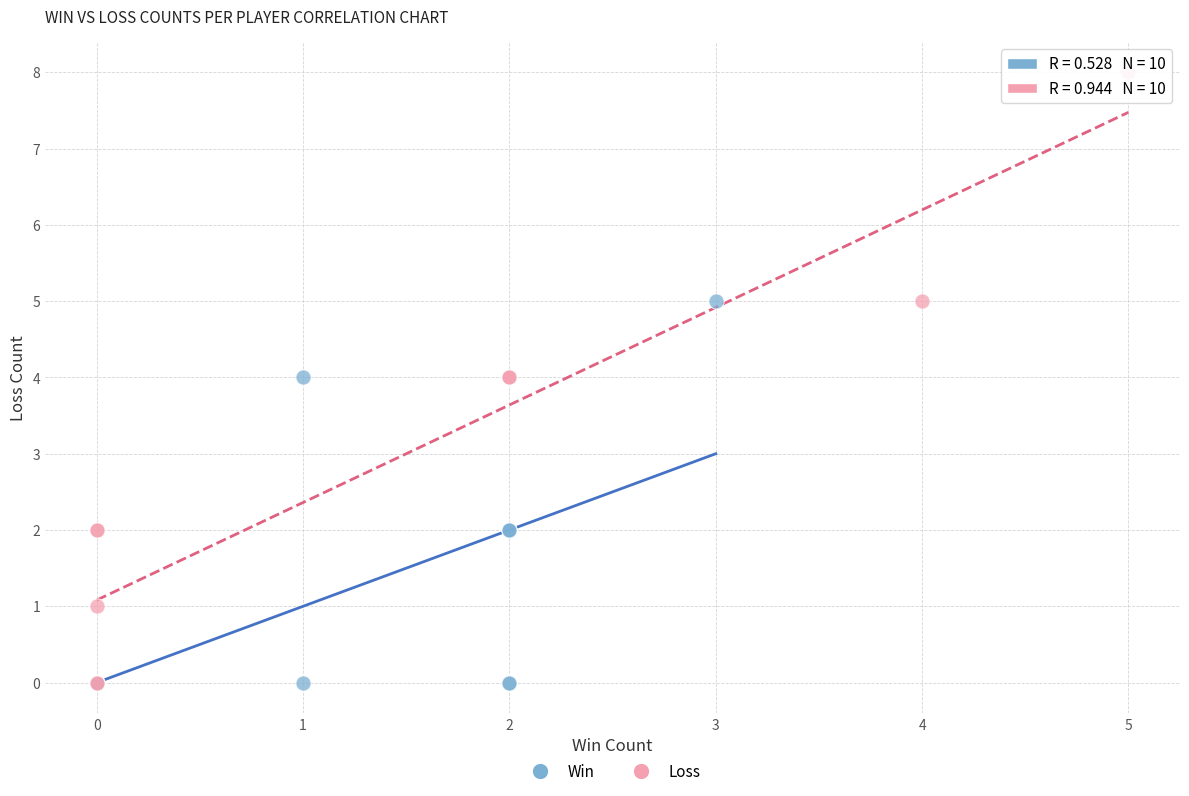

What are all the series names shown in the legend?

Win, Loss